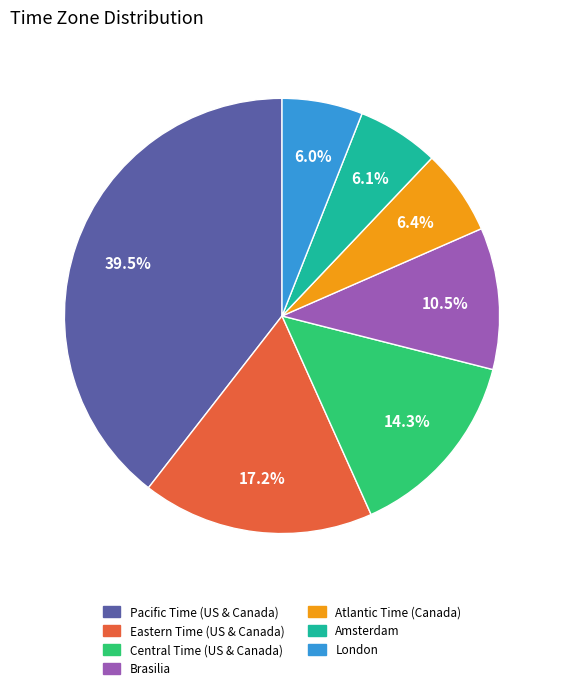

Which slice is the largest?

Pacific Time (US & Canada)